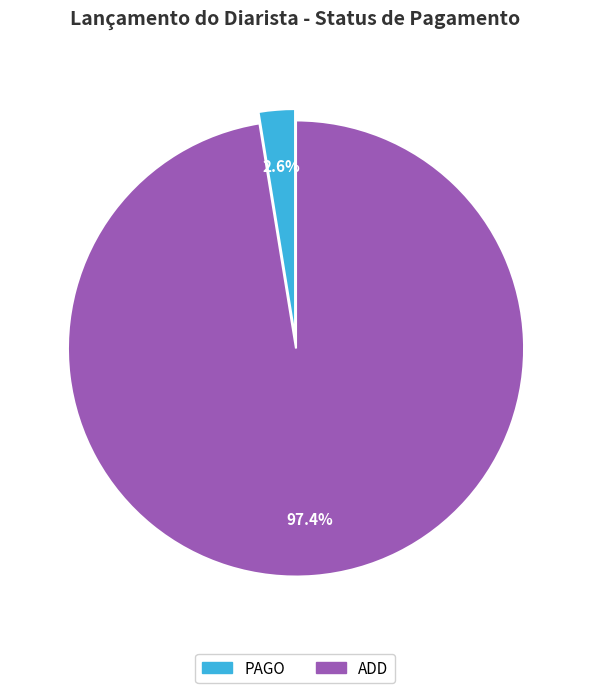

How many segments does this pie chart have?

2